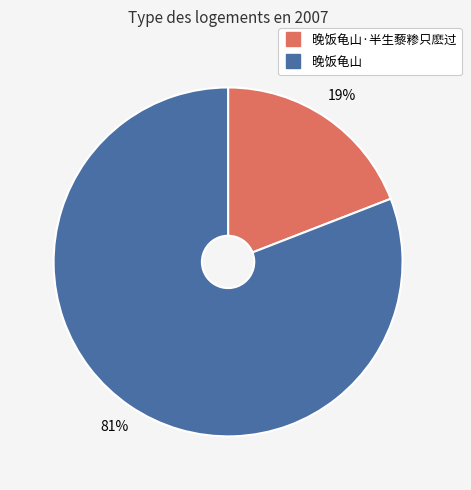

To the nearest percent, what is the difference between the largest and smallest slice percentages?

62%